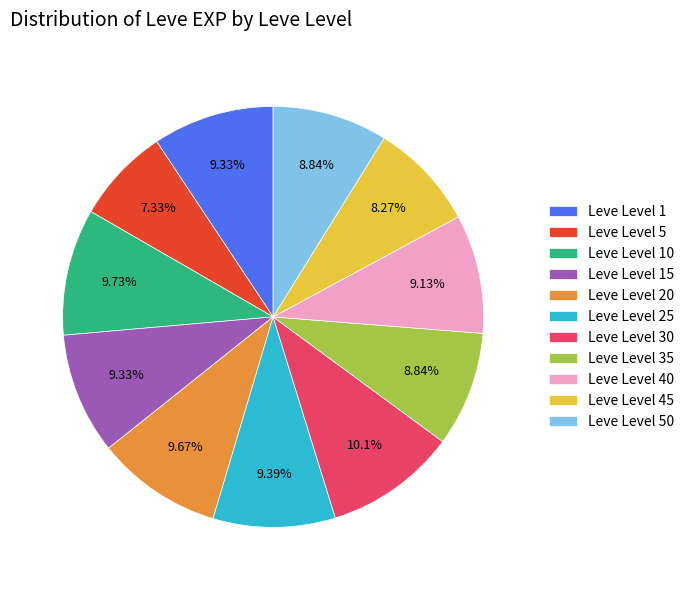

What is the smallest slice in the pie chart?

Leve Level 5